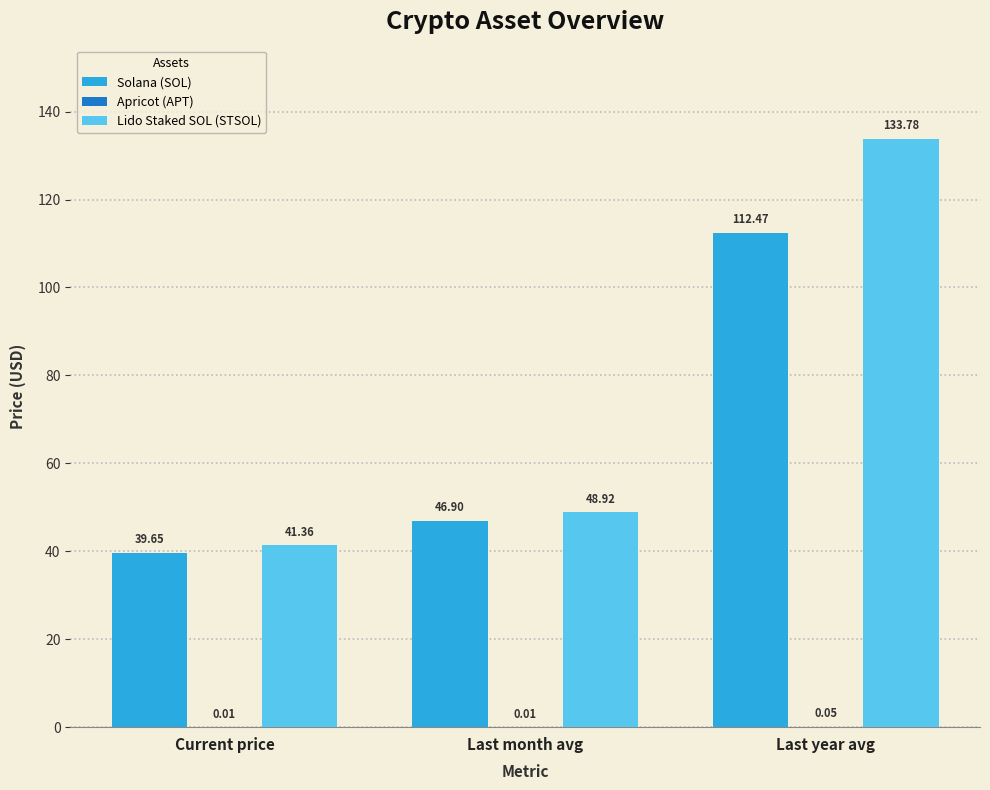

At which category does the chart reach its peak across all series?

Last year avg